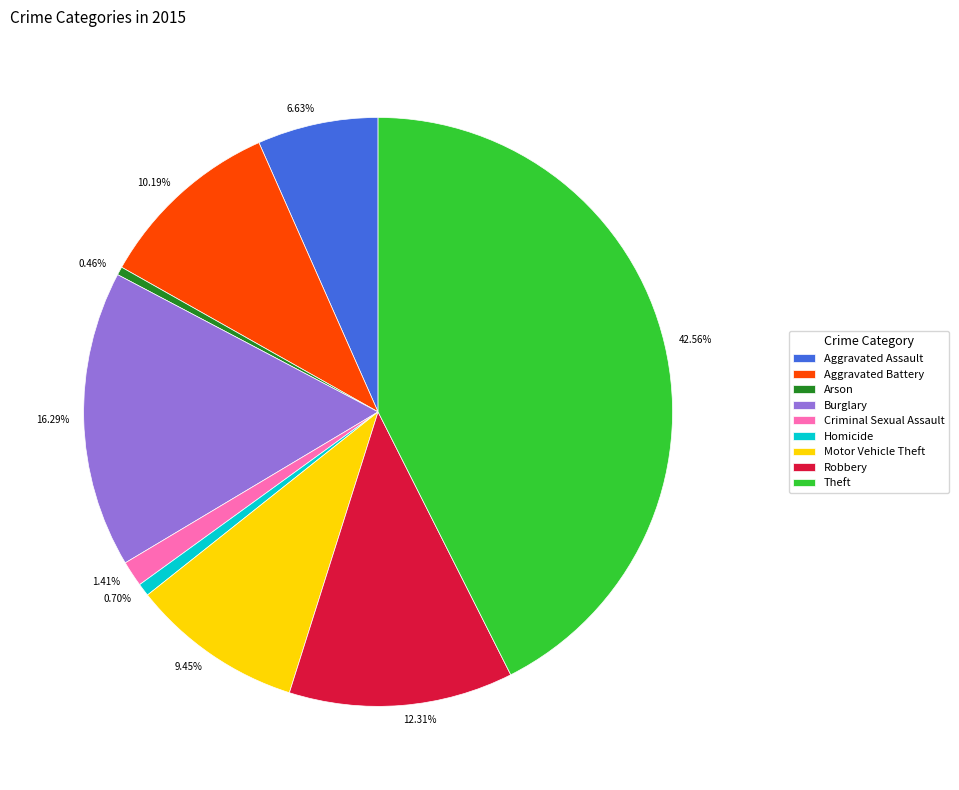

How many segments does this pie chart have?

9